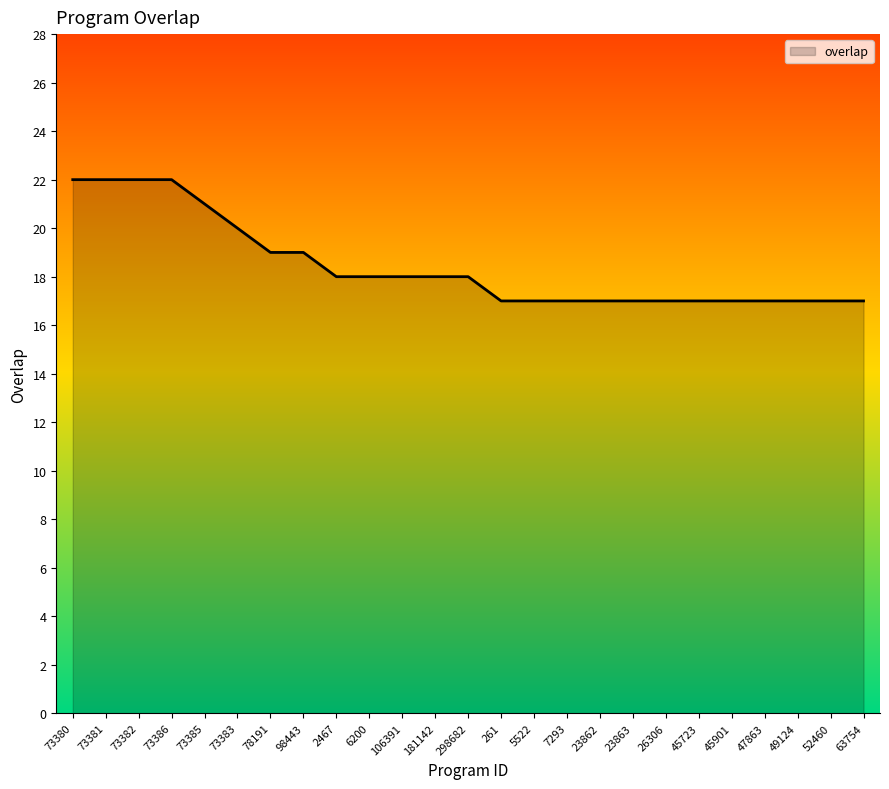

The chart shows a value of 28 at 63754. True or false?

False